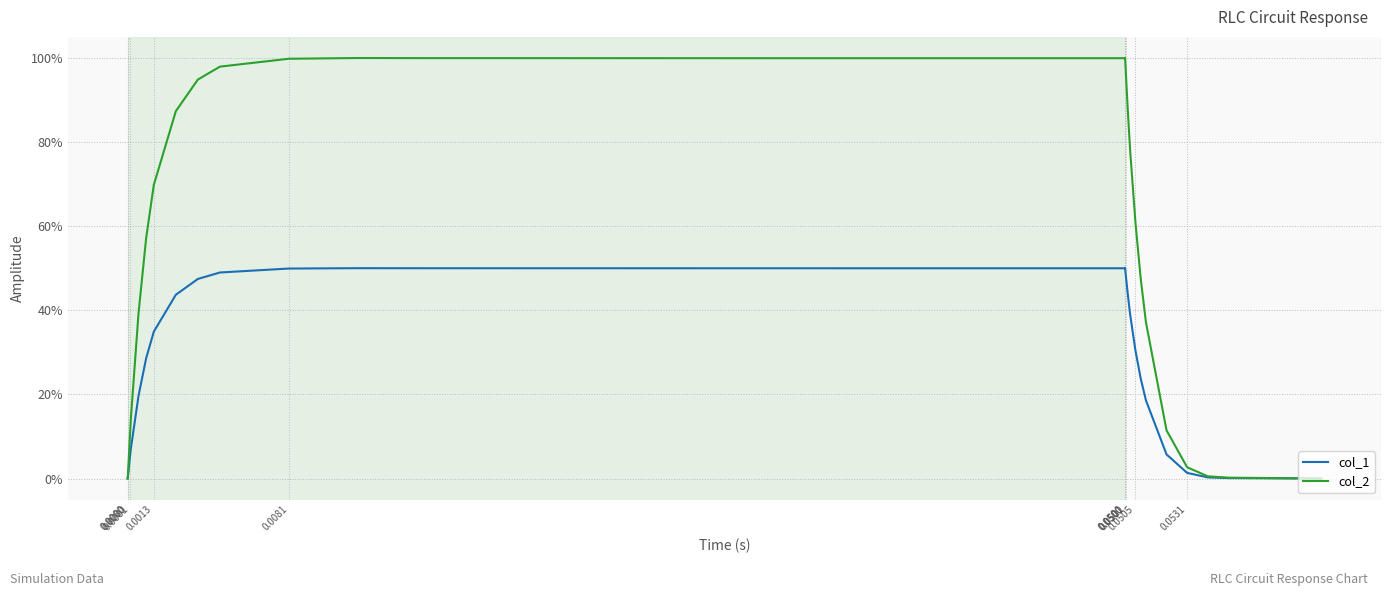

What are all the series names shown in the legend?

col_1, col_2